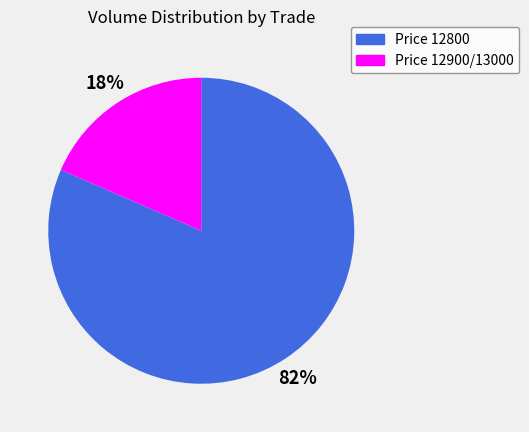

Is there a majority slice in this chart?

Yes